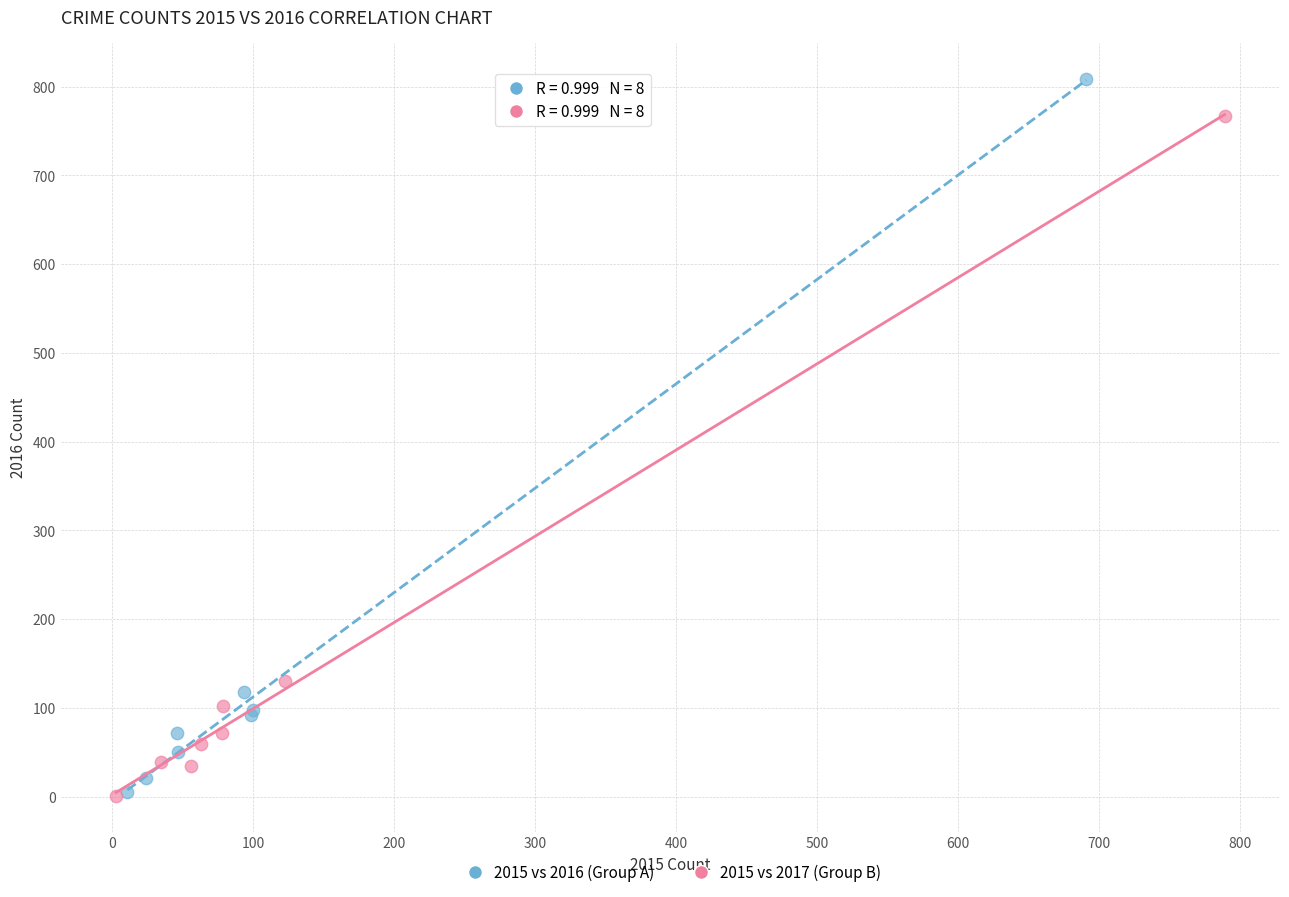

Which series contains the highest Y value?

2015 vs 2016 (Group A)